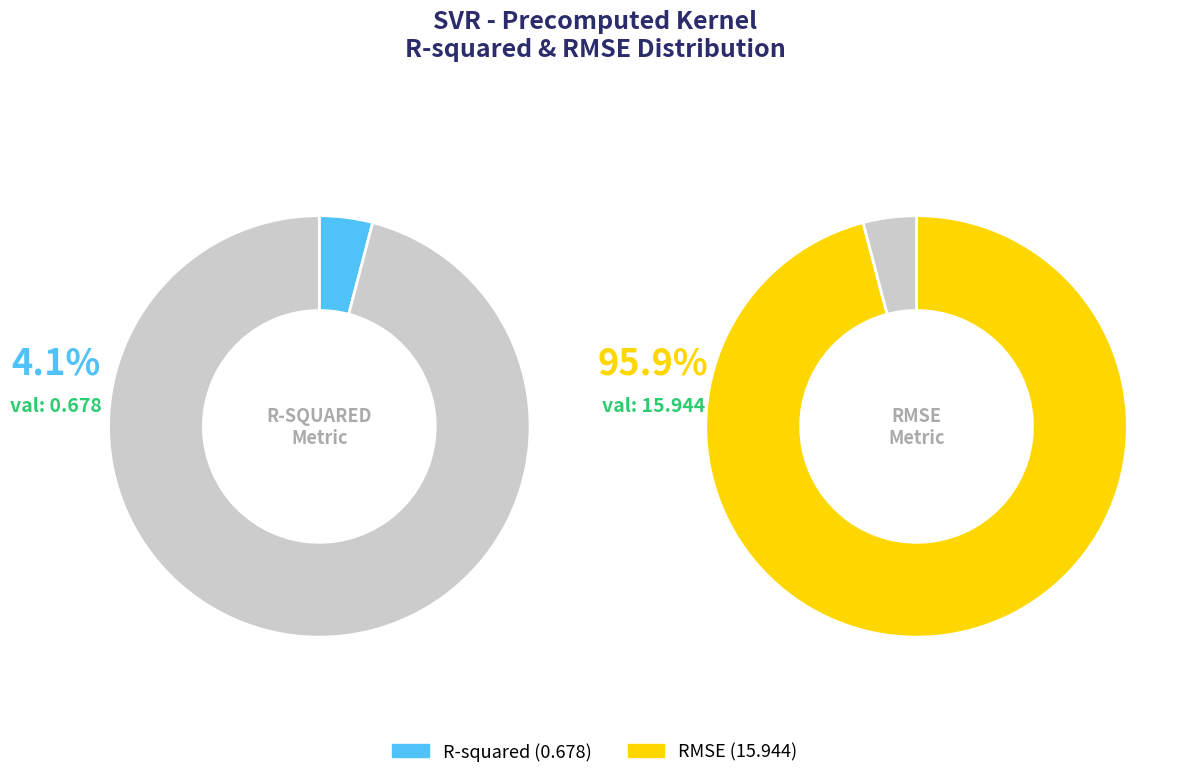

Rank the categories by value from lowest to highest.

R-squared, RMSE